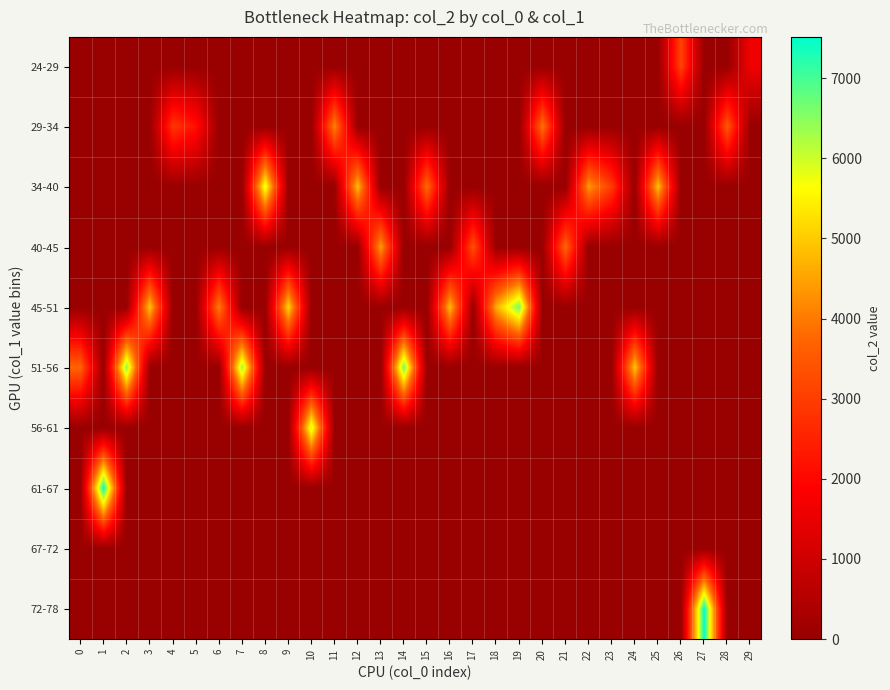

How many distinct data groups are displayed?

10